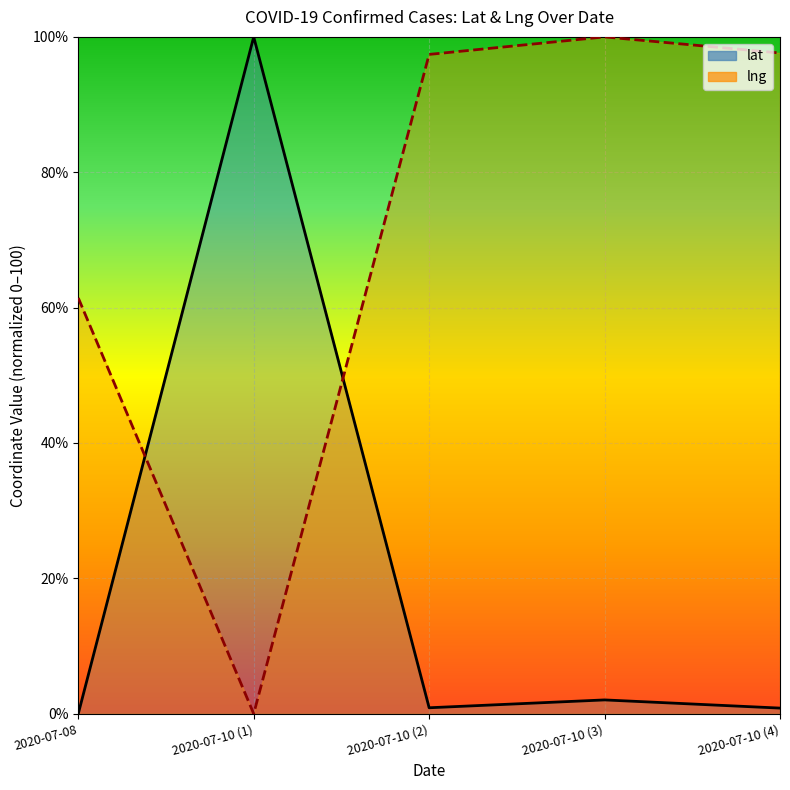

Where does the lng series first go above 97?

2020-07-10 (2)